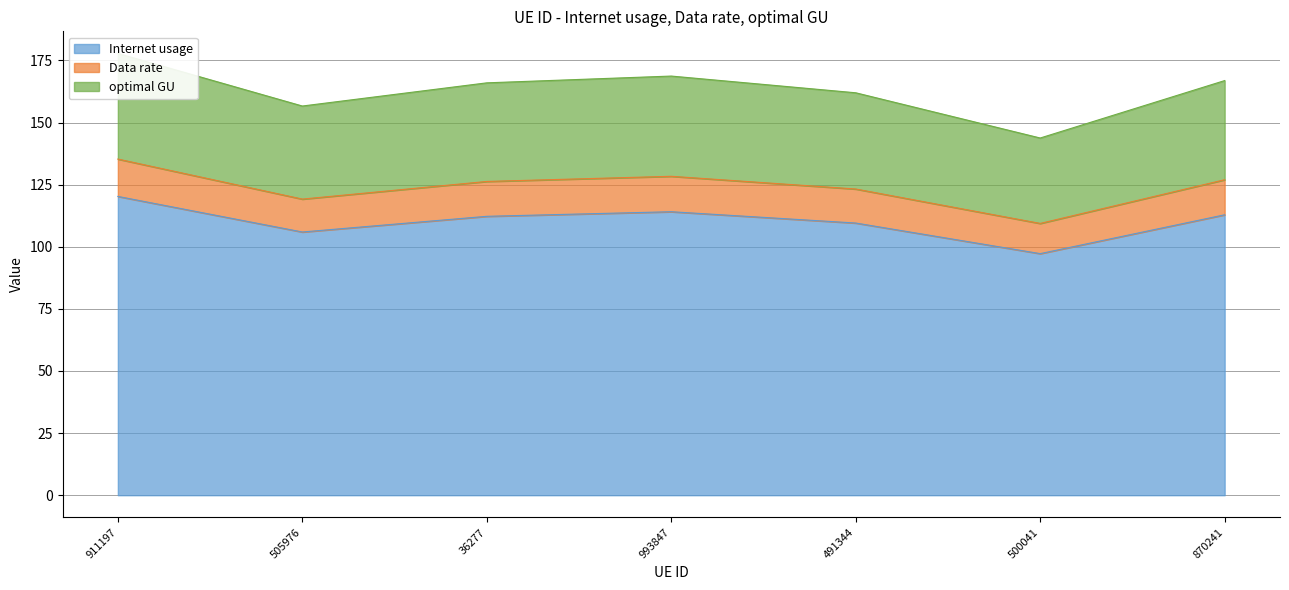

Reading left to right, transcribe all the data shown in this chart.

Internet usage: 911197=120.3	505976=105.9	36277=112.2	993847=114.1	491344=109.5	500041=97.2	870241=112.9
Data rate: 911197=135.3	505976=119.2	36277=126.3	993847=128.4	491344=123.2	500041=109.4	870241=127.0
optimal GU: 911197=177.8	505976=156.6	36277=166.0	993847=168.7	491344=162.0	500041=143.8	870241=166.9